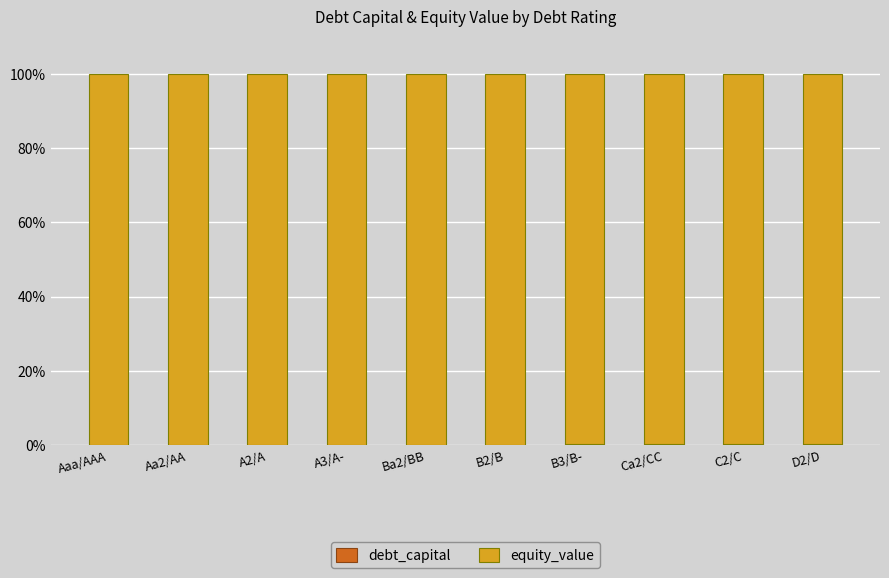

List the labels in order of equity_value value, largest first.

Aaa/AAA, Aa2/AA, A2/A, A3/A-, Ba2/BB, B2/B, B3/B-, Ca2/CC, C2/C, D2/D